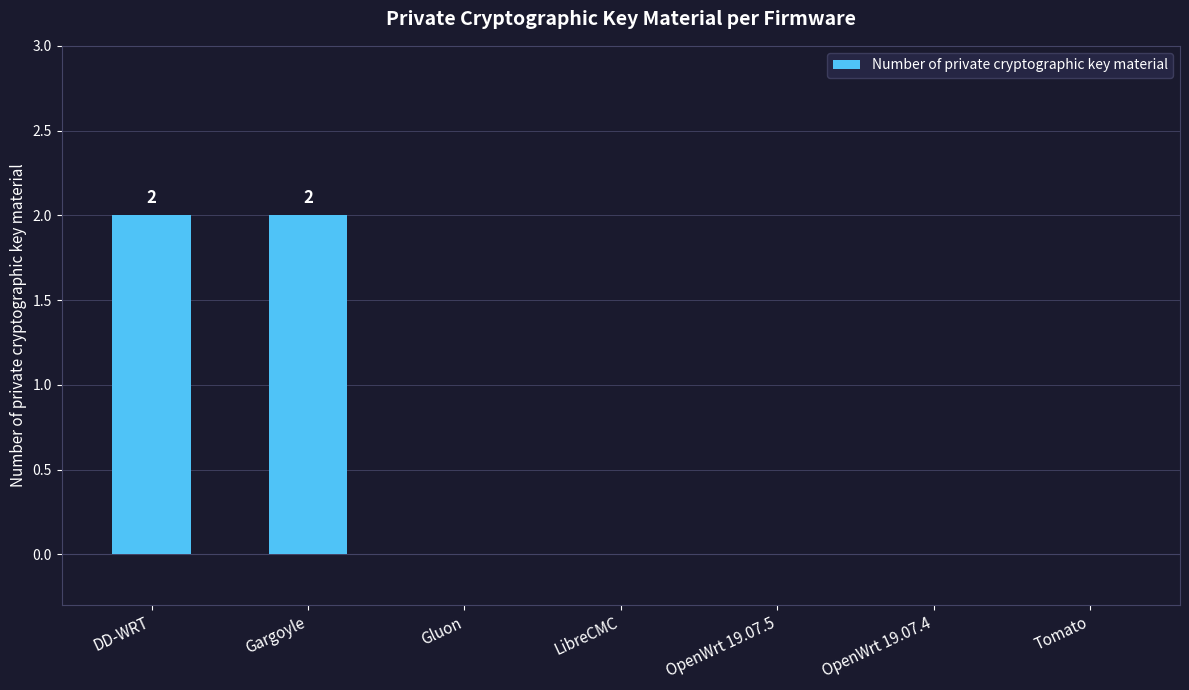

What is the sum of all values?

4